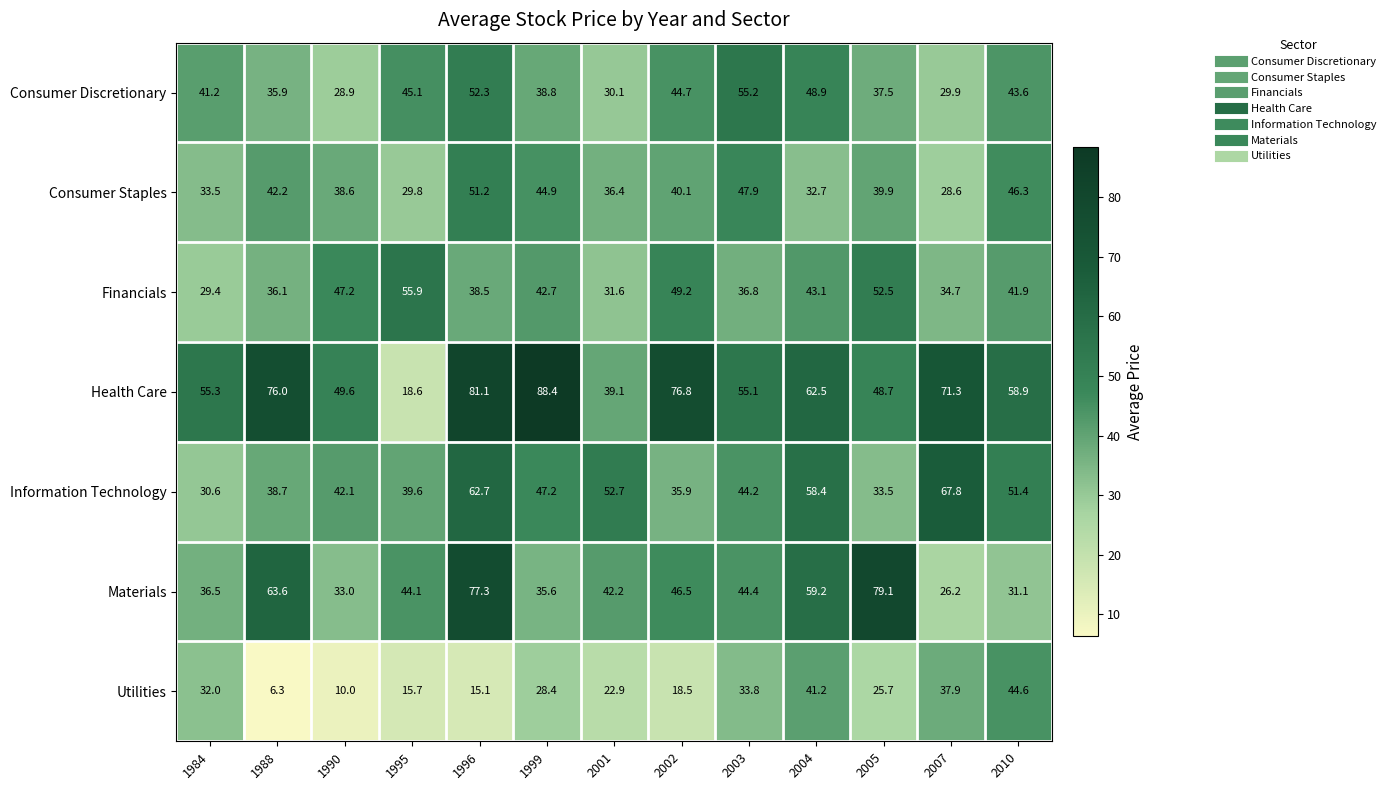

Rank the categories by Materials value from highest to lowest.

2005, 1996, 1988, 2004, 2002, 2003, 1995, 2001, 1984, 1999, 1990, 2010, 2007